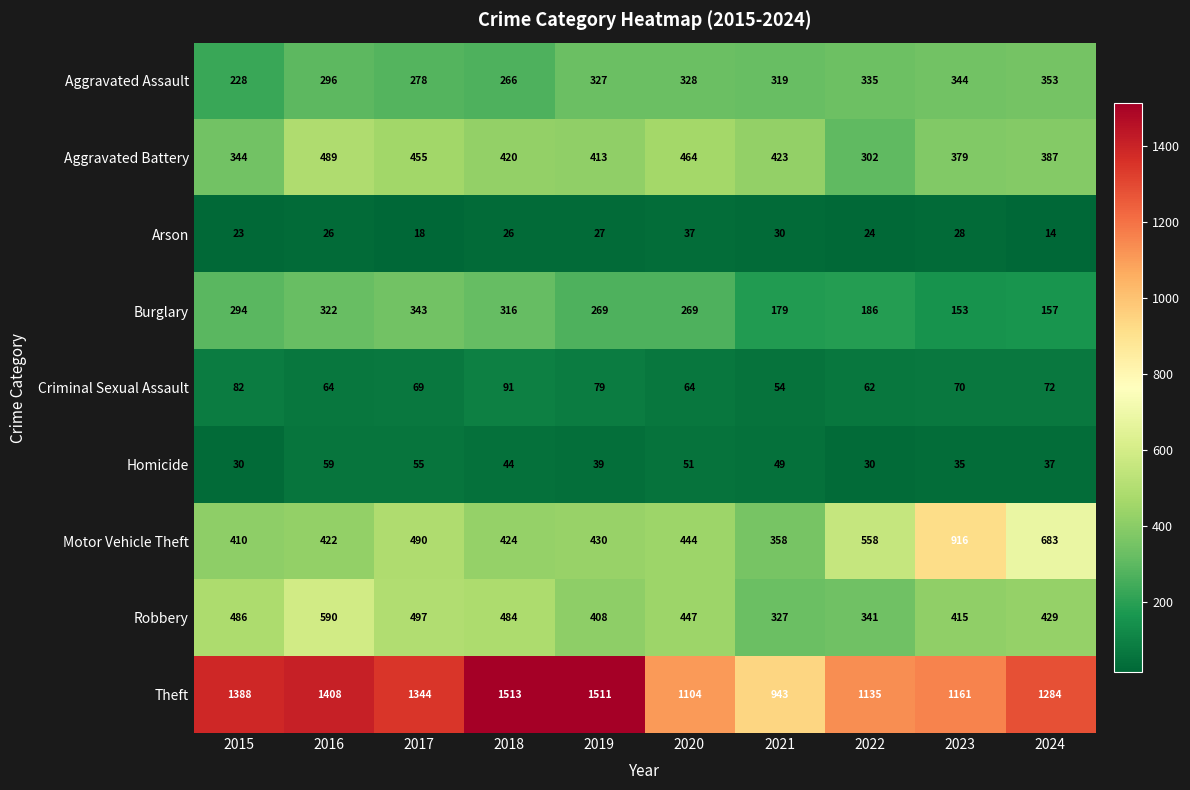

Is it true that Robbery equals 486 at 2015?

True